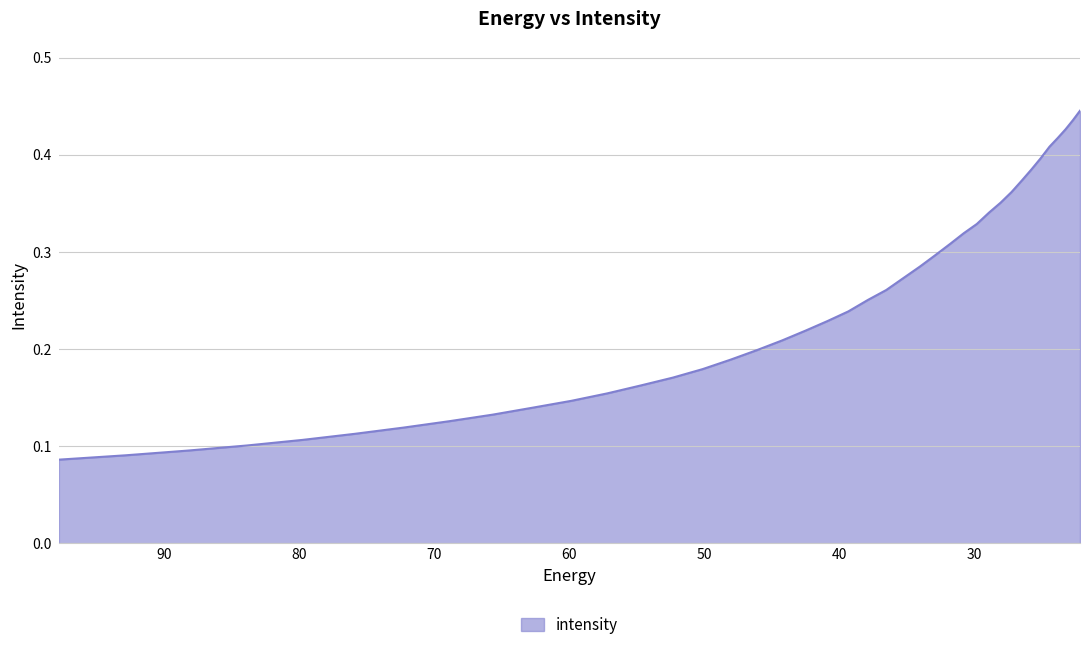

Which has a higher value, 35.260098 or 28.092442?

28.092442